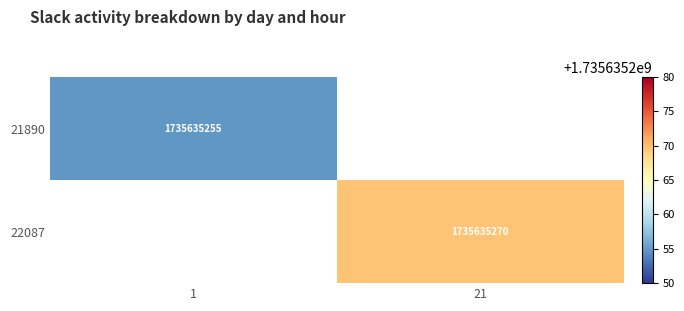

Is it true that 21890 equals 2729415286 at 1?

False